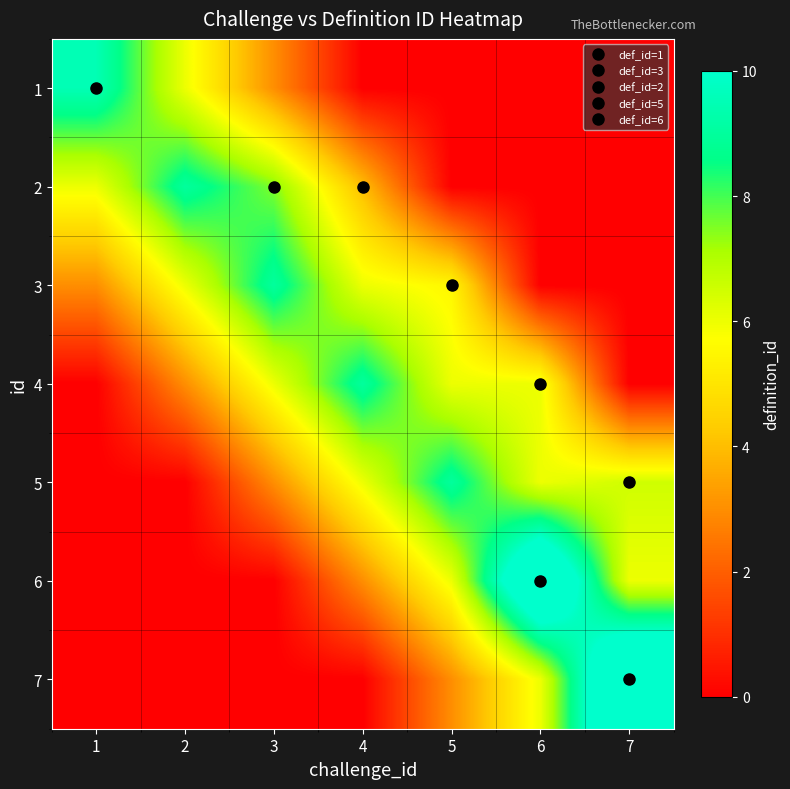

At how many categories does at least one series exceed 3?

7